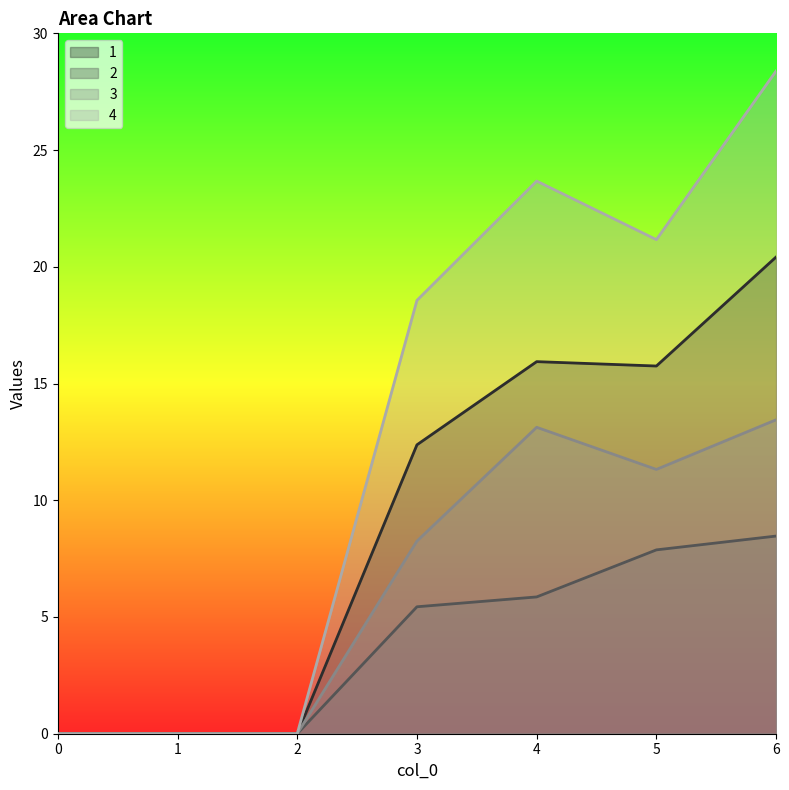

Which series has the largest total across all categories?

4